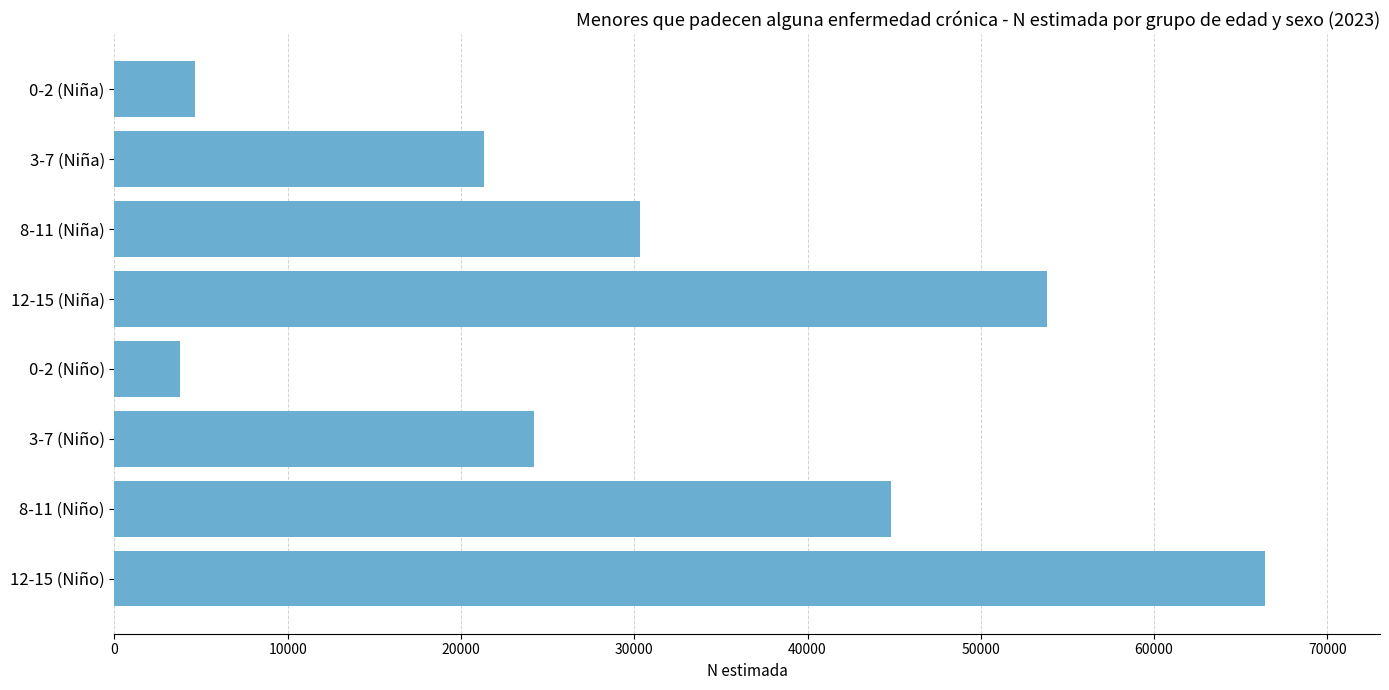

The value at 3-7 (Niña) is 33721. True or false?

False